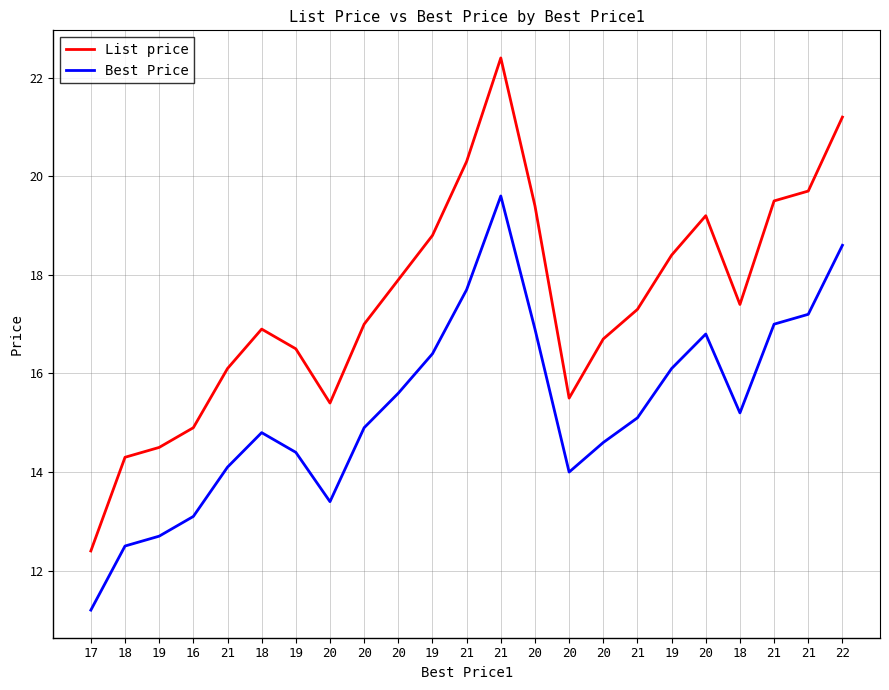

True or false: List price and Best Price cross at least once.

False